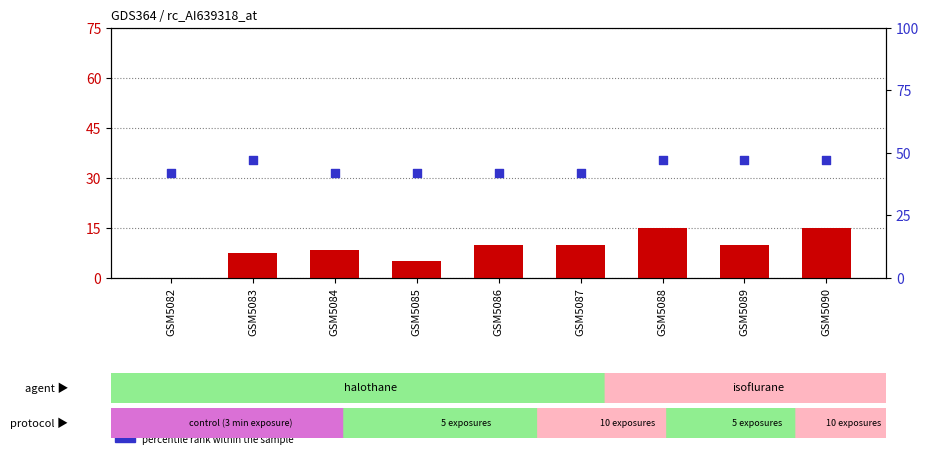

Which series contains the lowest Y value?

count